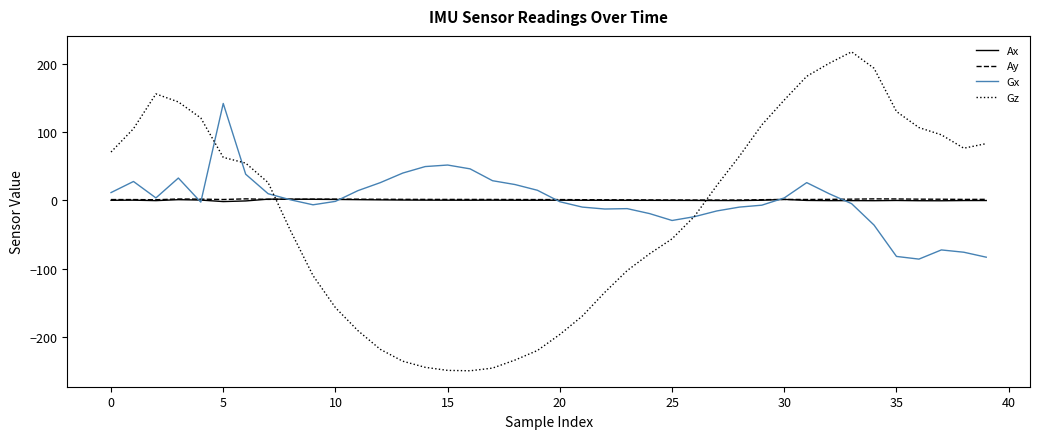

True or false: Gx and Ax cross at least once.

True